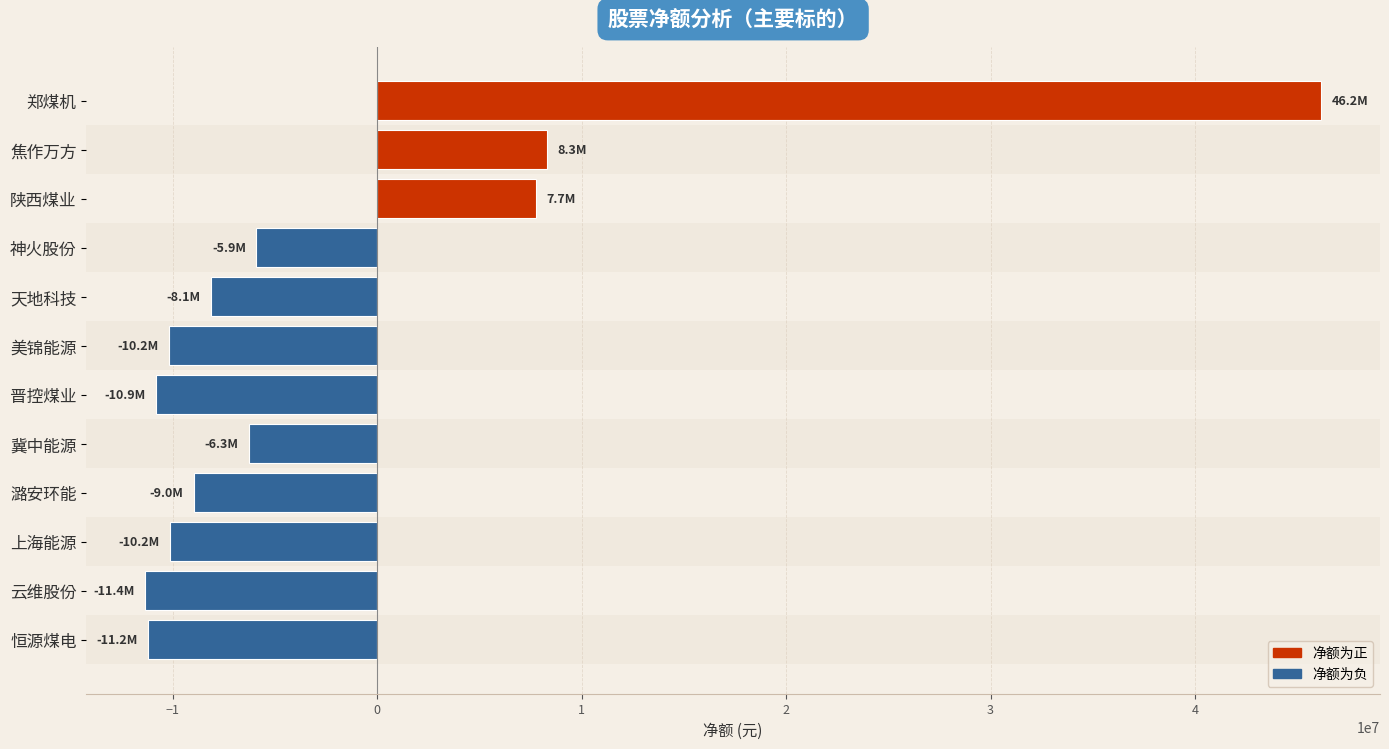

What is the difference between the maximum and minimum values?

57539621